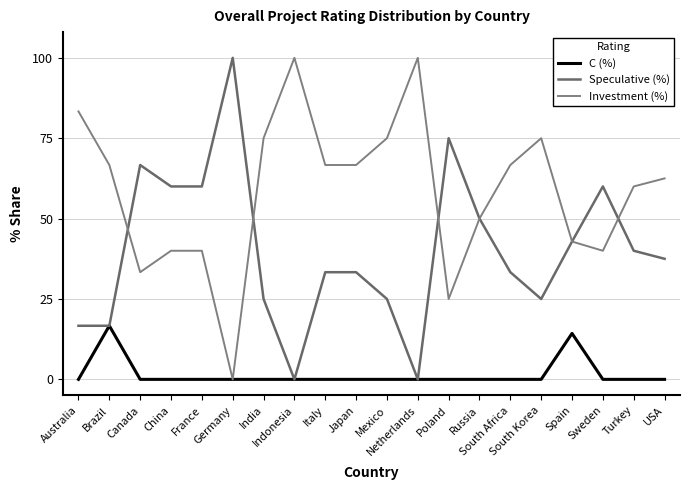

List the series in order of their peak value, highest first.

Speculative (%), Investment (%), C (%)